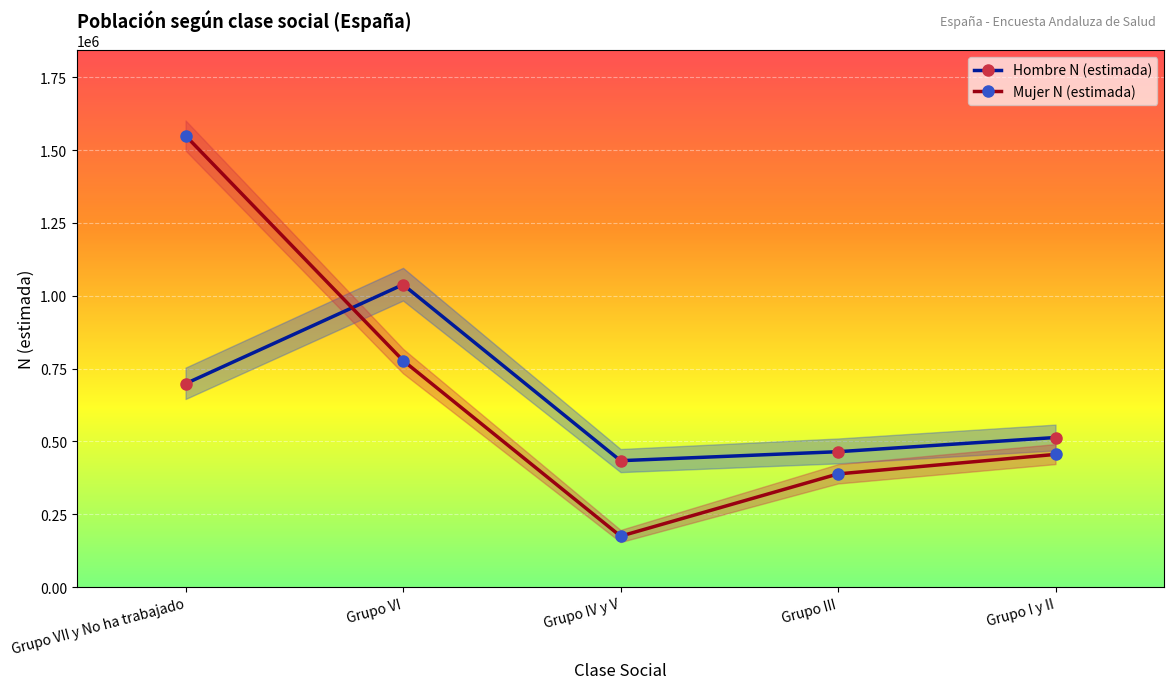

What is the value of the Mujer N (estimada) point at the 4th from the left?

388480